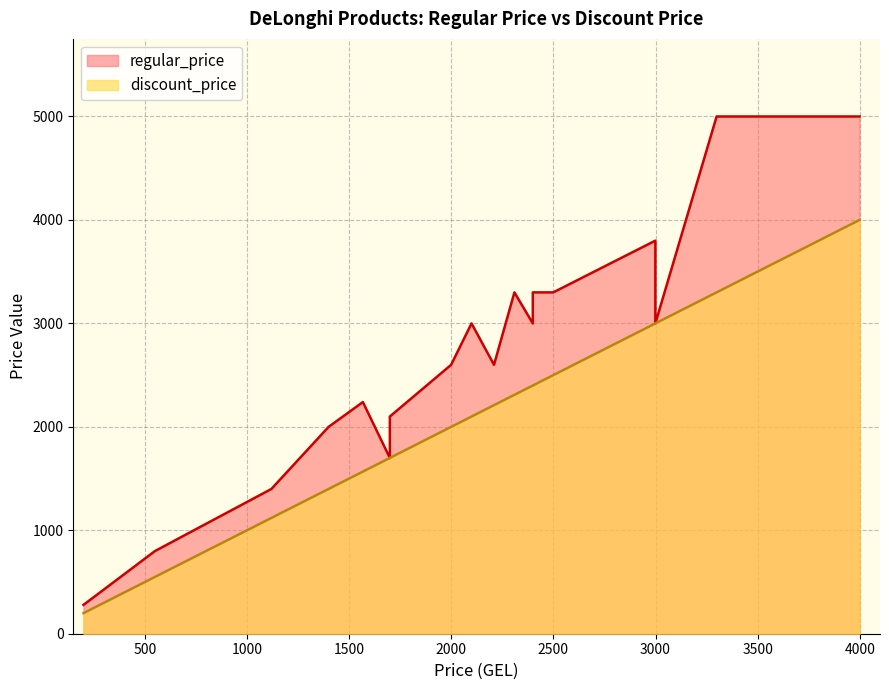

Which series has the widest spread of values?

regular_price